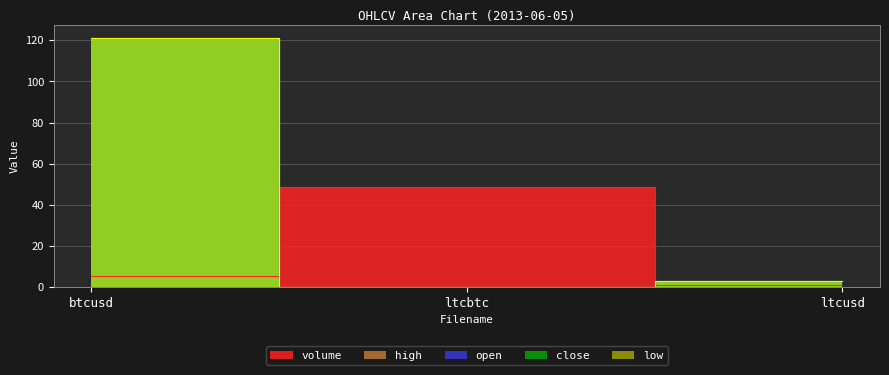

The value of low at ltcusd is 2.8. True or false?

True